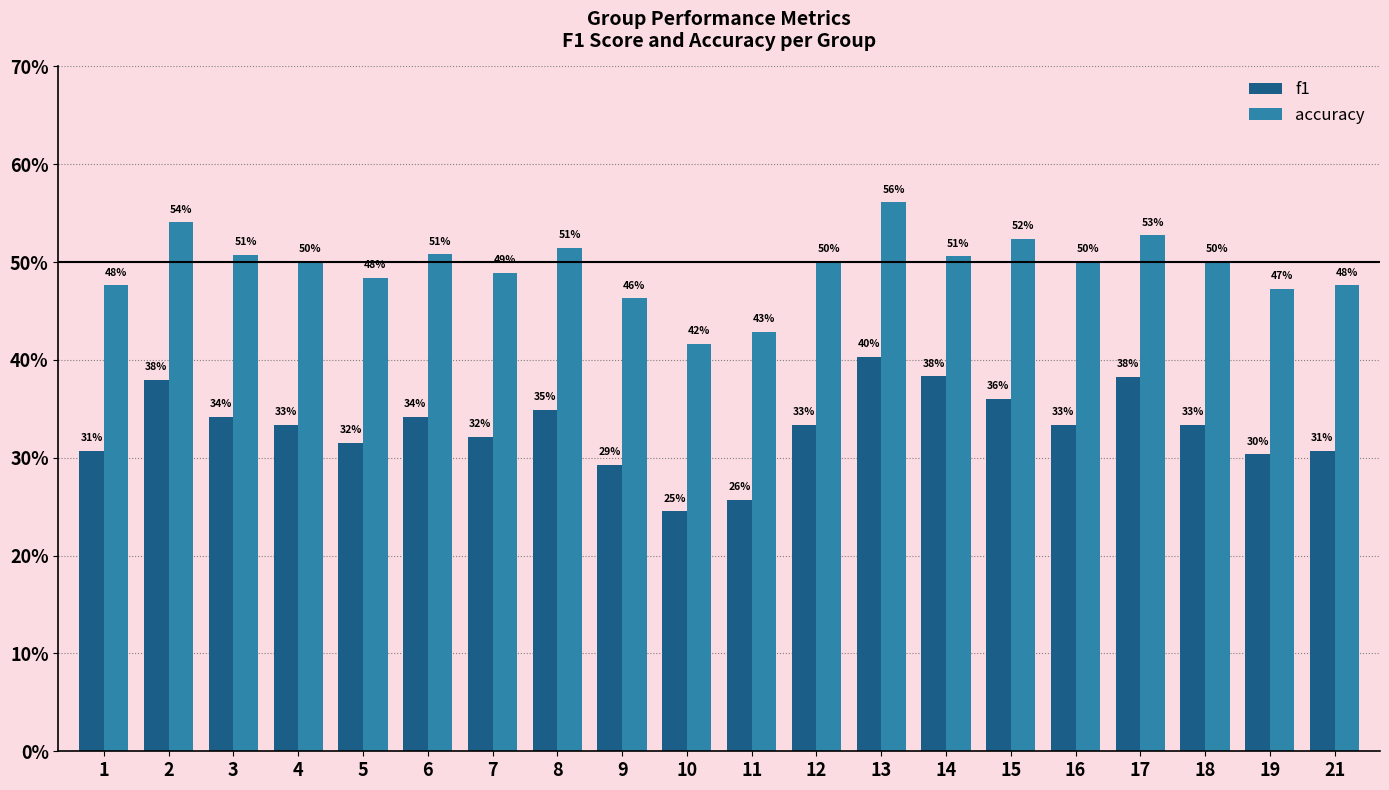

Which has a higher value, 6 or 2?

2